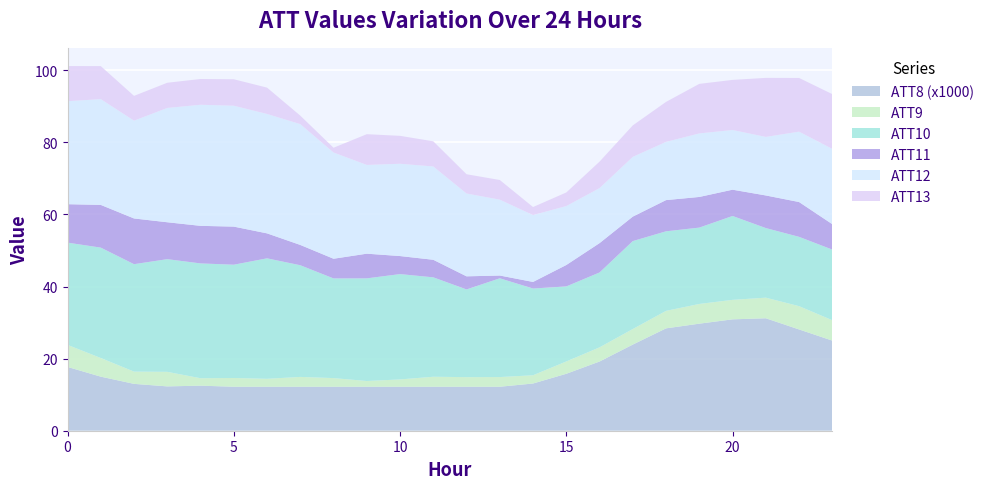

Is it true that ATT9 equals 2.4 at 9?

False